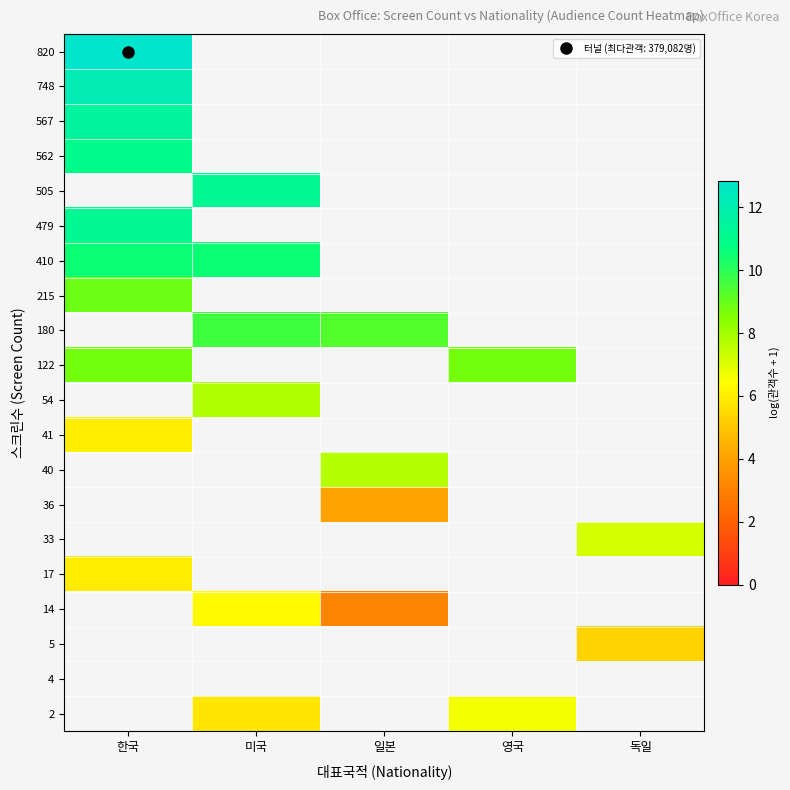

How many values in 562 are above zero?

1